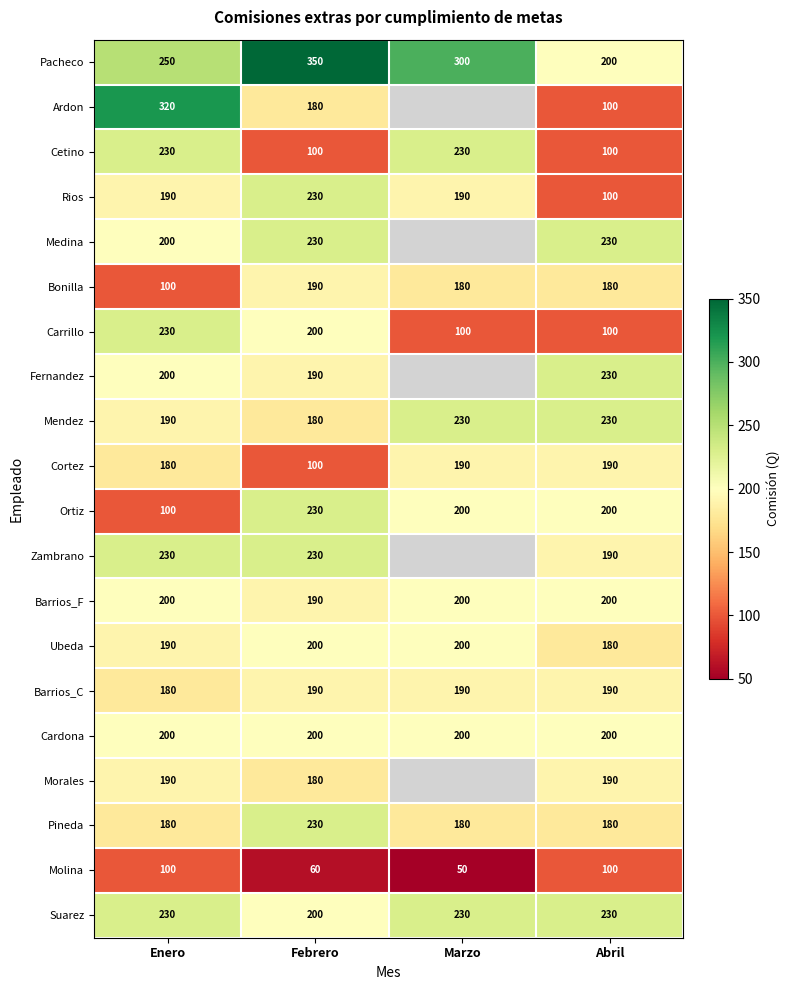

How many values in the Molina series are below 100?

2